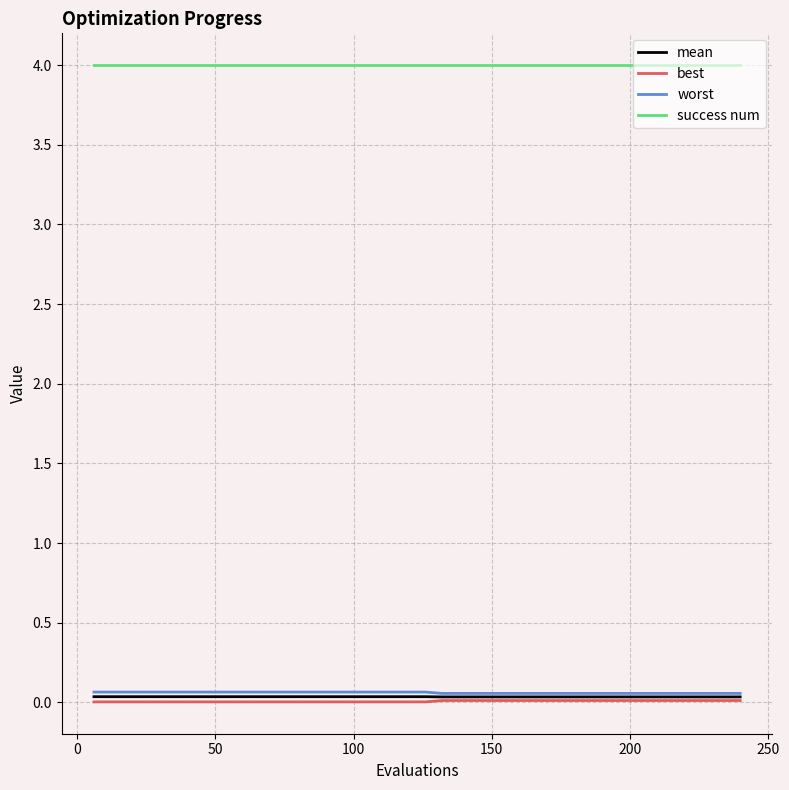

What is the maximum value shown in the chart?

4.0